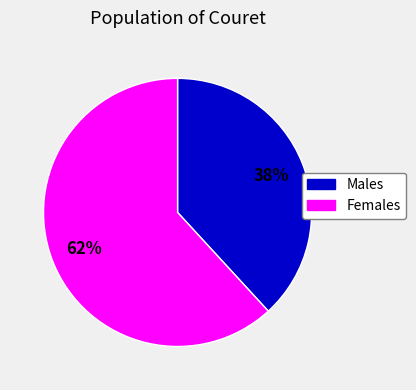

To the nearest percent, what is the average slice percentage?

50%